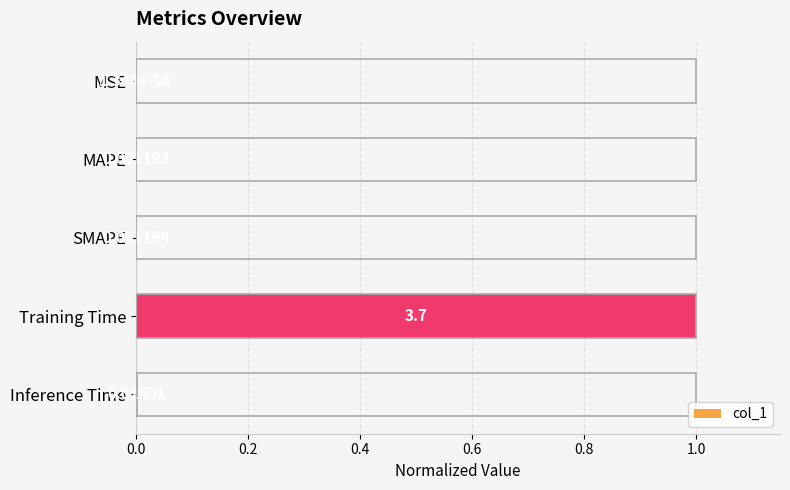

Where is the data nearest to the value 0?

MSE